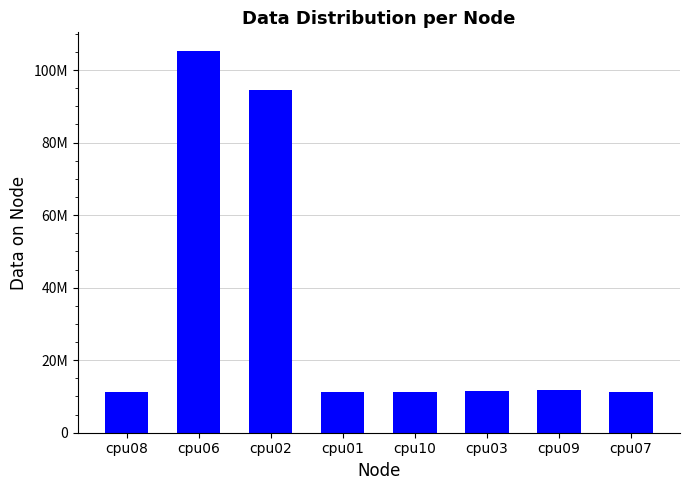

List the labels in order of value, largest first.

cpu06, cpu02, cpu09, cpu03, cpu07, cpu08, cpu10, cpu01